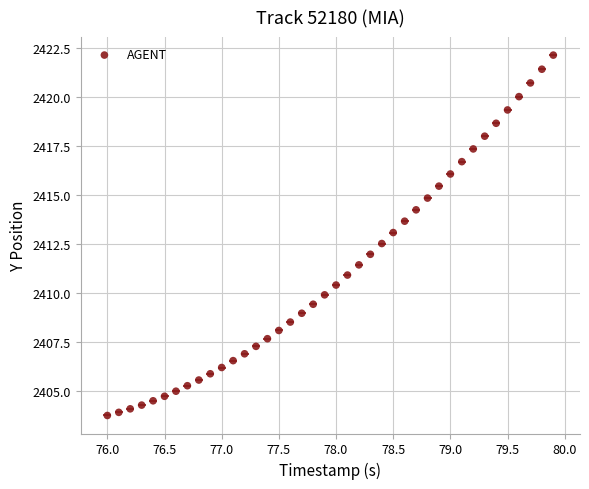

What is the range of X values (max minus min)?

3.9